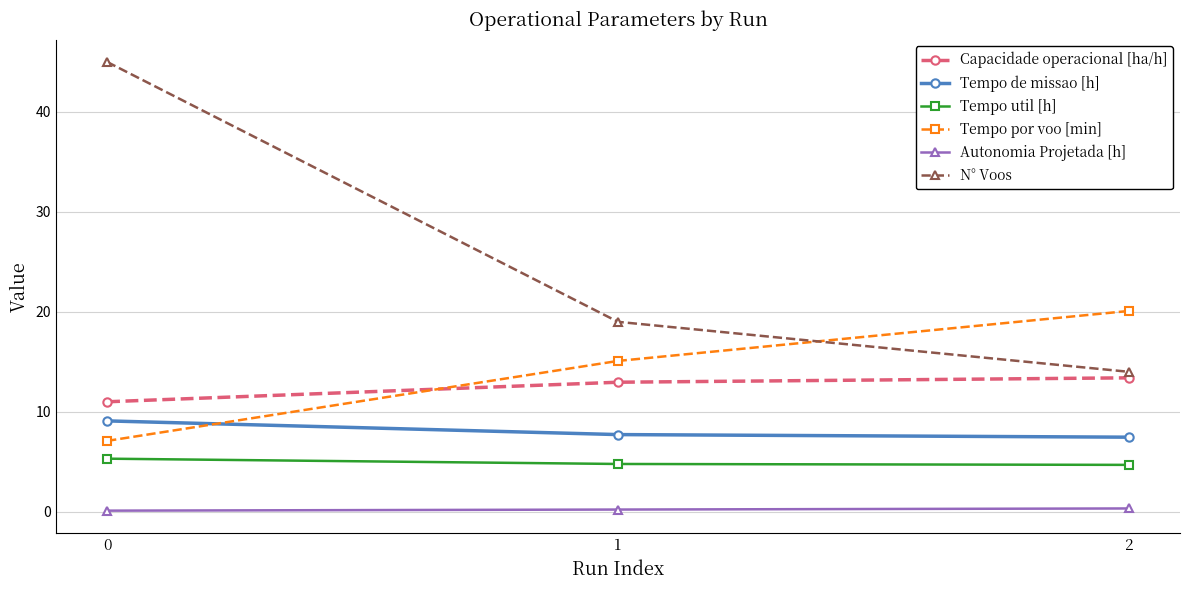

What is the maximum value for Tempo util [h]?

5.3